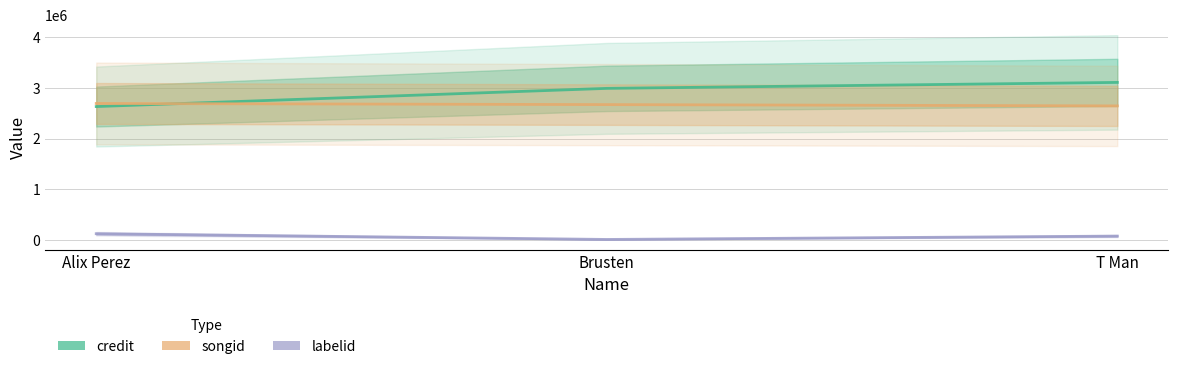

What are all the series names shown in the legend?

credit, songid, labelid